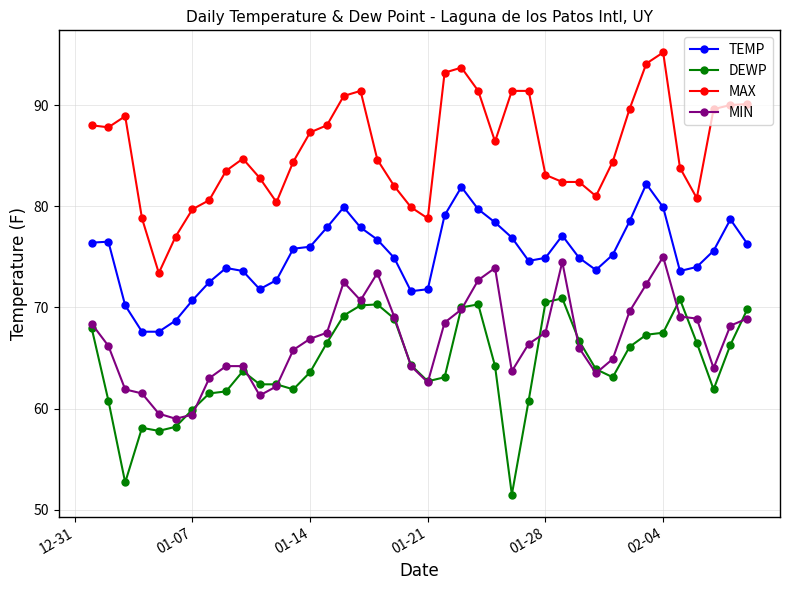

True or false: TEMP has more than 0 points higher than both neighbors.

True